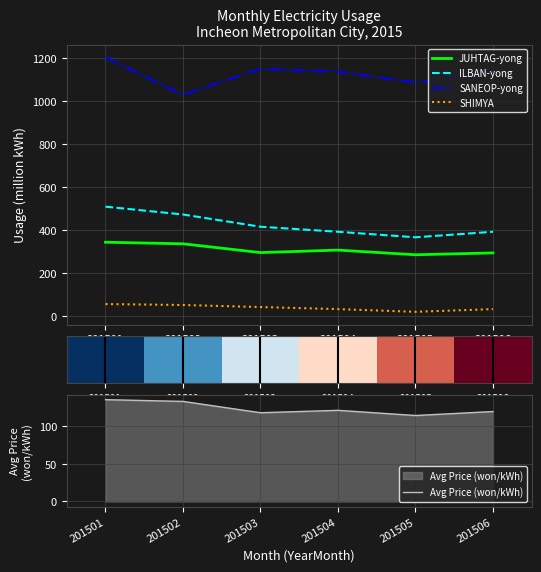

True or false: ILBAN-yong and SANEOP-yong cross at least once.

False